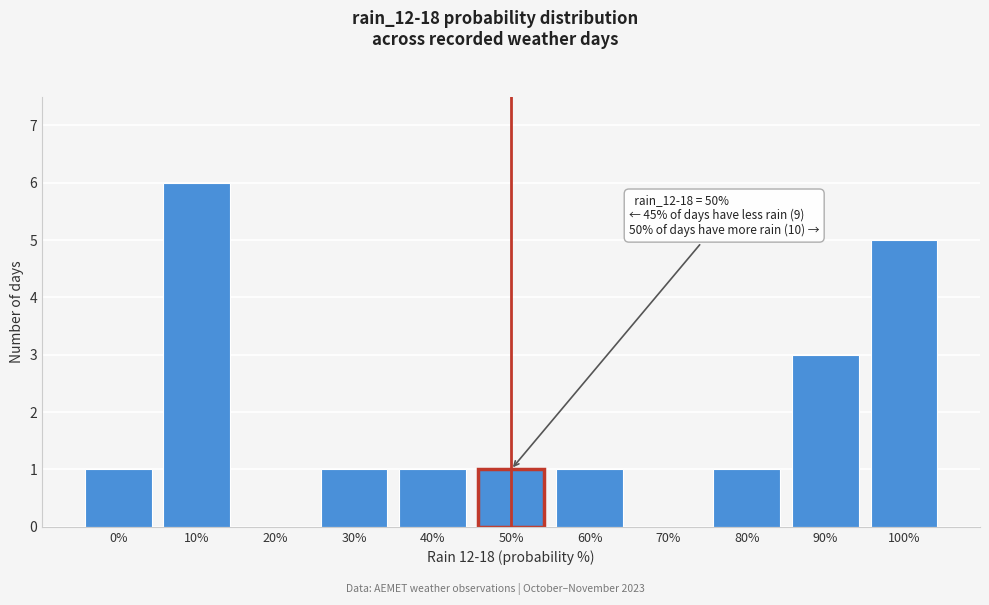

Reading right to left, what are all the values shown in this chart?

100%=5	90%=3	80%=1	70%=0	60%=1	50%=1	40%=1	30%=1	20%=0	10%=6	0%=1